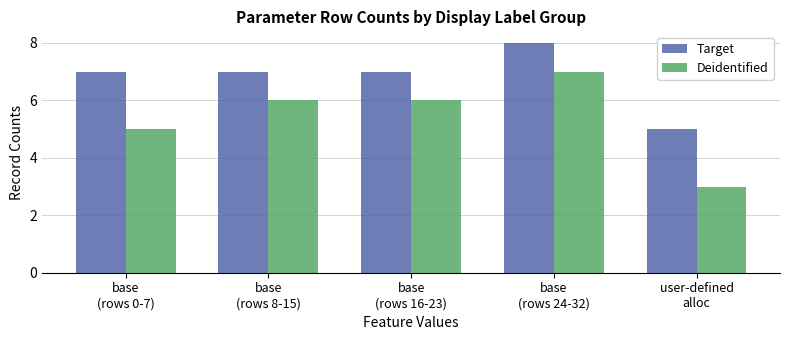

Is the value of Deidentified at base
(rows 16-23) greater than the value of Target at user-defined
alloc?

Yes